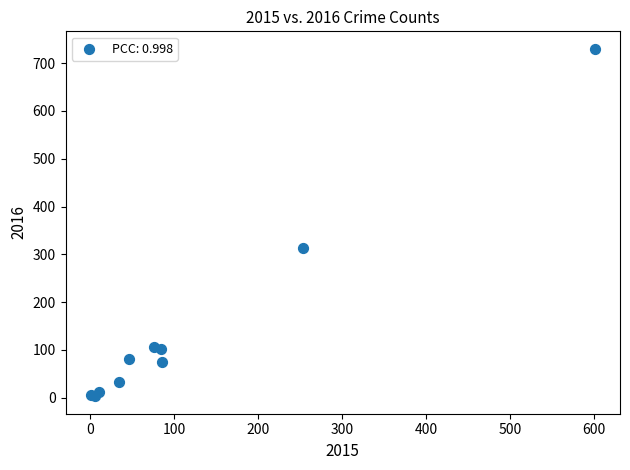

What Y value in the scatter plot is closest to 366?

313